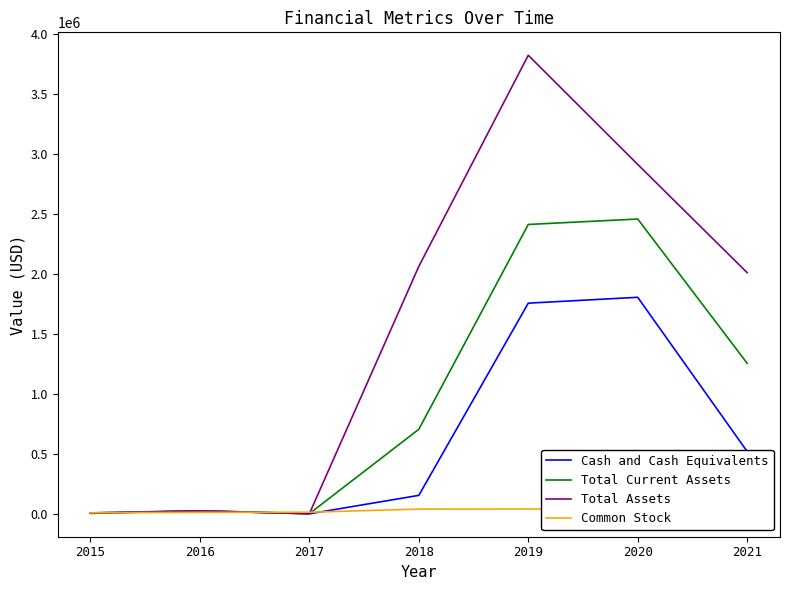

Reading left to right, what are all the values shown in this chart?

Cash and Cash Equivalents: 2015=5000	2016=25494	2017=1318	2018=154941	2019=1757695	2020=1806606	2021=521039
Total Current Assets: 2015=8563	2016=26319	2017=2368	2018=706089	2019=2413948	2020=2459189	2021=1256120
Total Assets: 2015=8563	2016=26319	2017=2368	2018=2064344	2019=3824798	2020=2914509	2021=2011934
Common Stock: 2015=10000	2016=13700	2017=14400	2018=40504	2019=41250	2020=42500	2021=44920